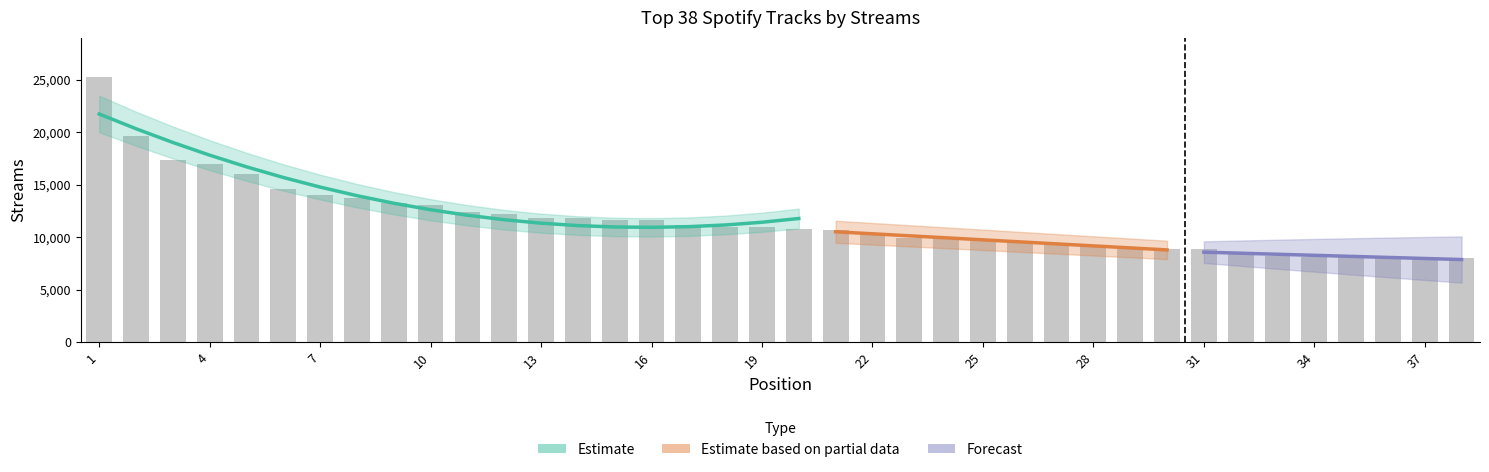

What is the sum of all values?

441257